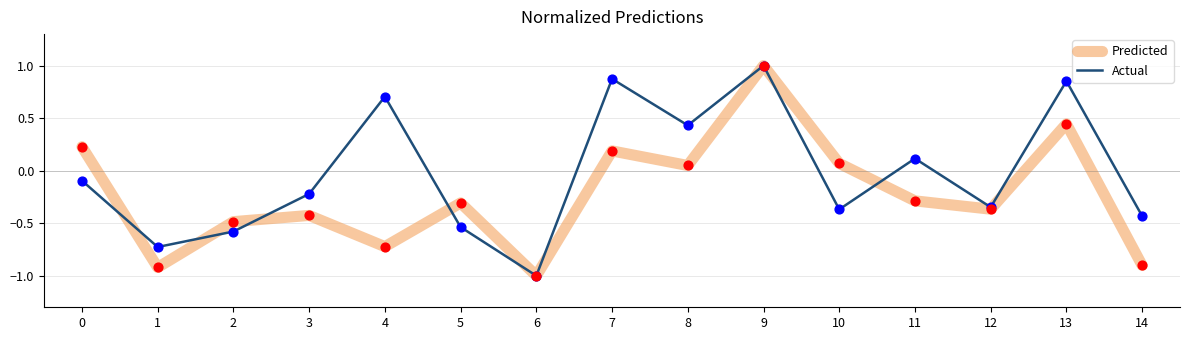

What is the difference between the highest and lowest values at 4?

1.4